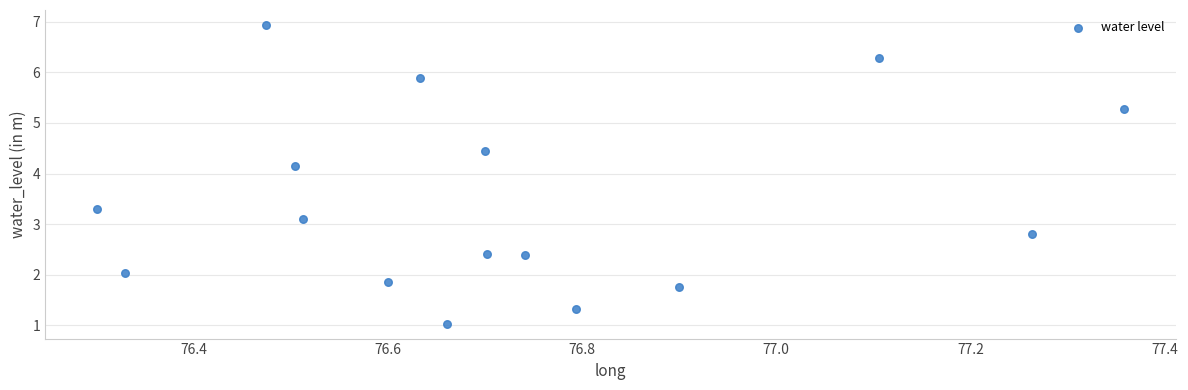

What is the range of X values (max minus min)?

1.1